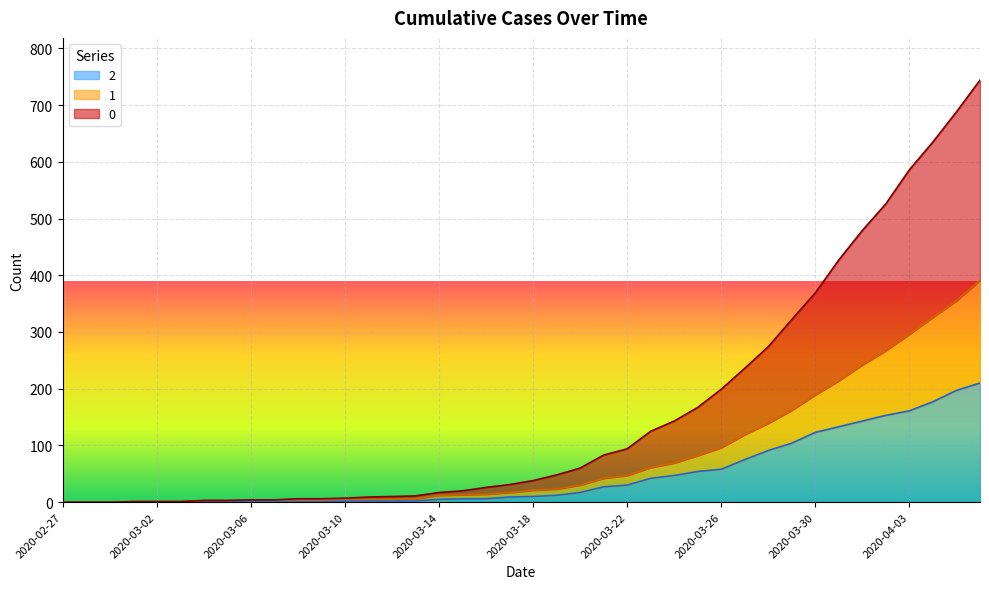

What is the sum of all 1 values?

3273